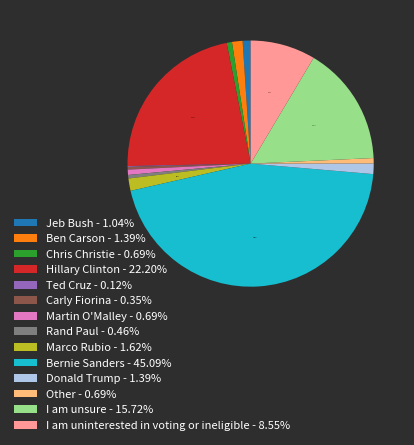

To the nearest percent, what is the difference between the largest and smallest slice percentages?

45%